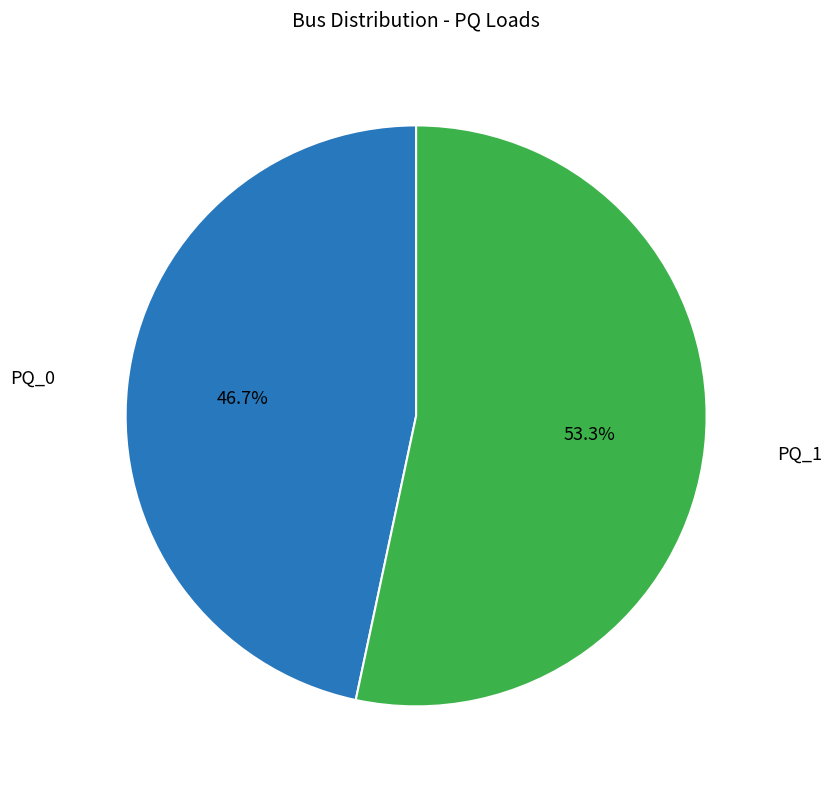

How many segments does this pie chart have?

2